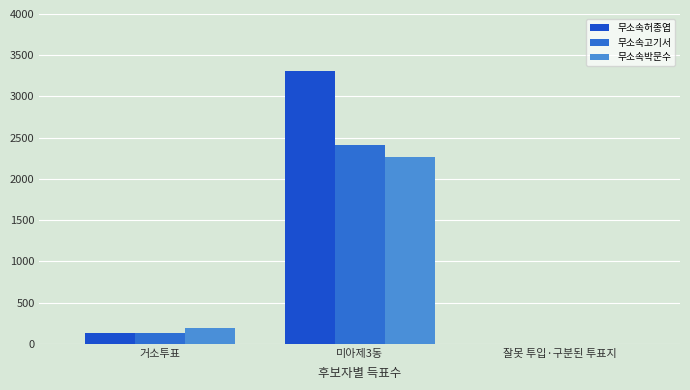

What position from the left is 미아제3동?

2